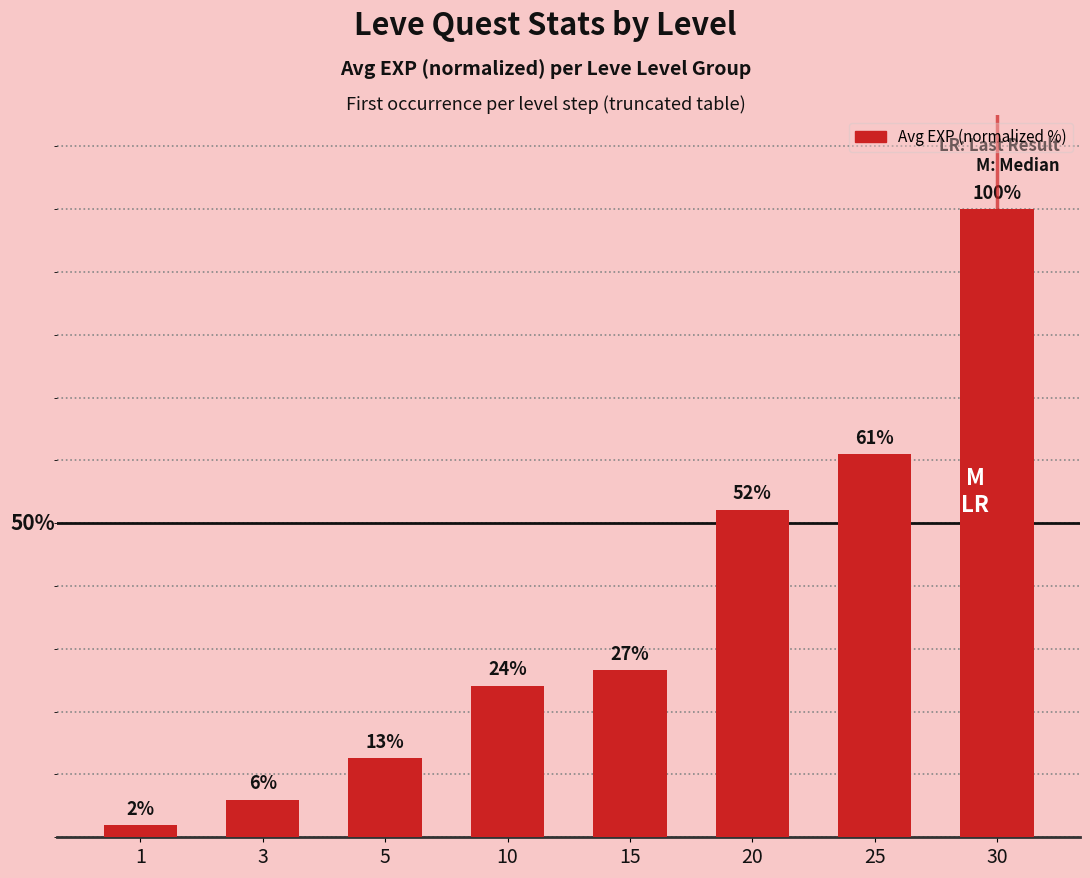

The value at 1 is 1.9. True or false?

True